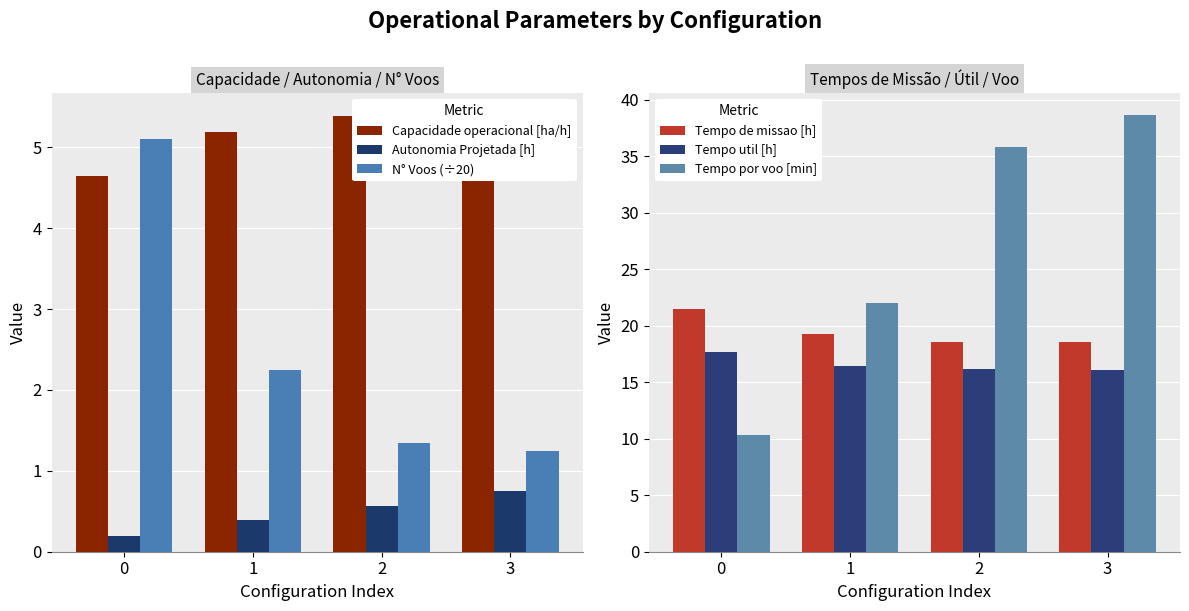

How many bars are there in each group?

6